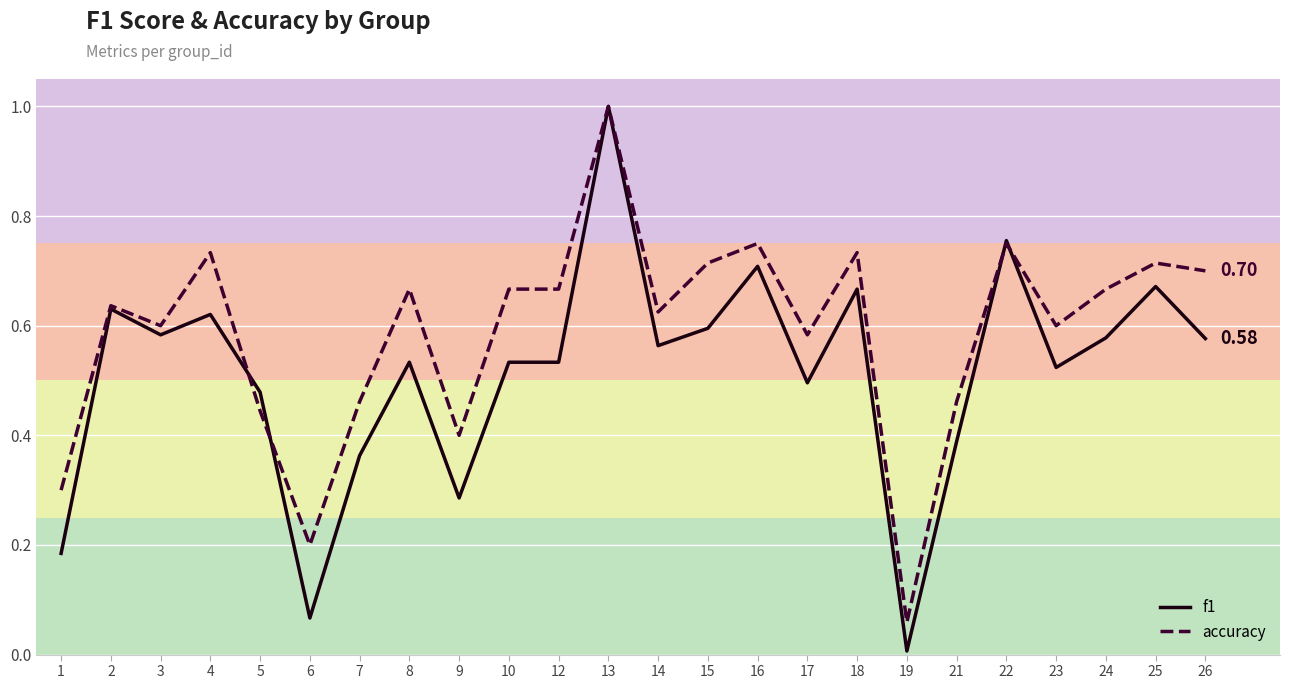

What is the sum of all f1 values?

12.3